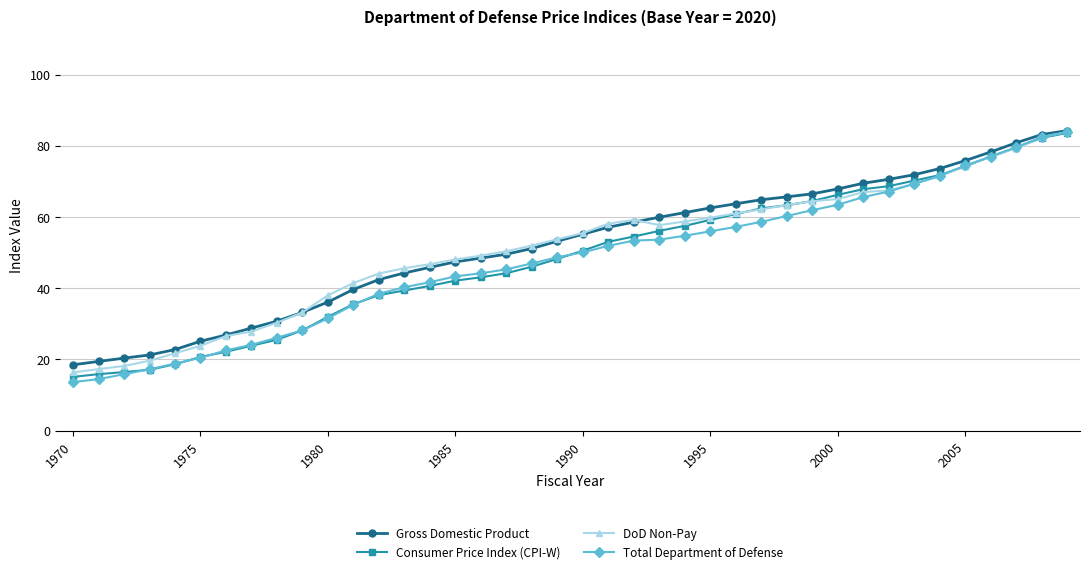

How many categories are shown in the chart?

40